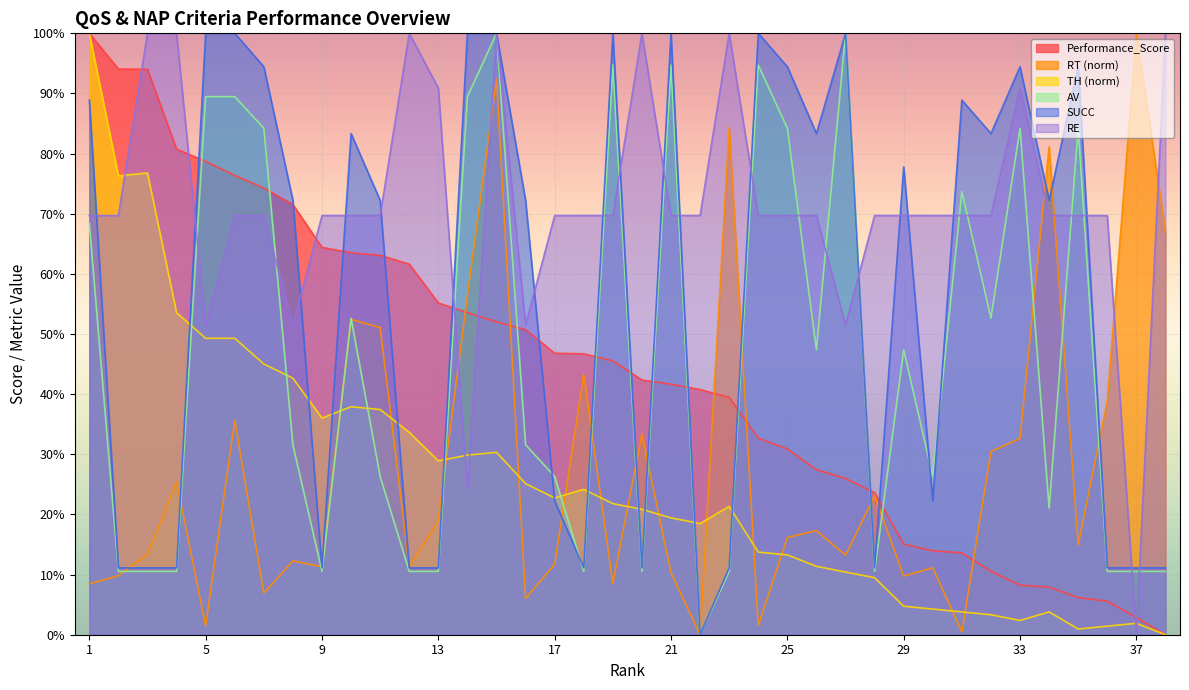

What is the value of the Performance_Score point at the 17th from the left?

46.8